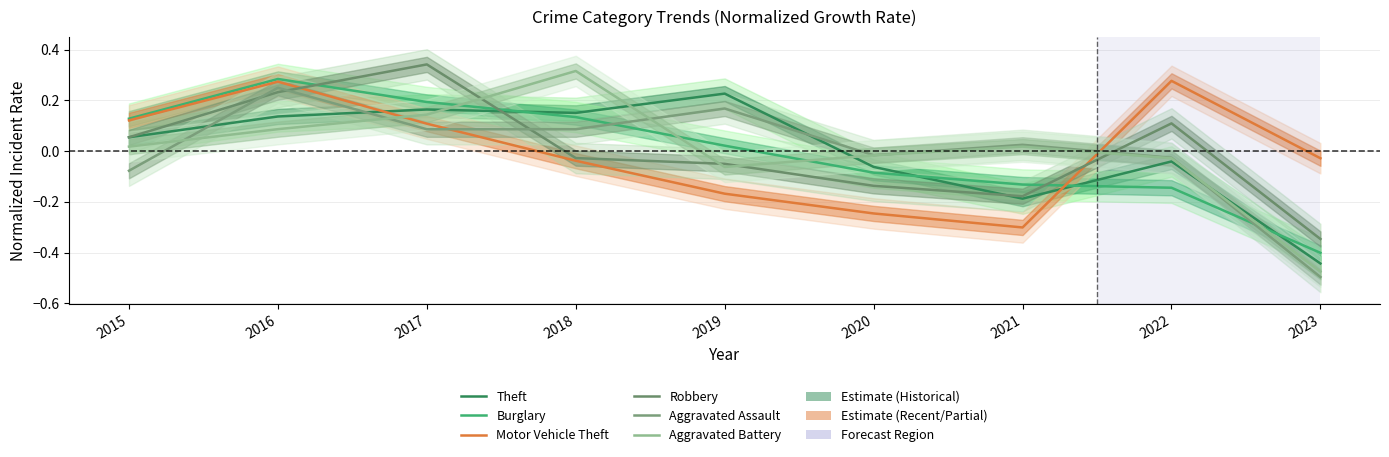

At which label does Burglary reach its peak?

2016